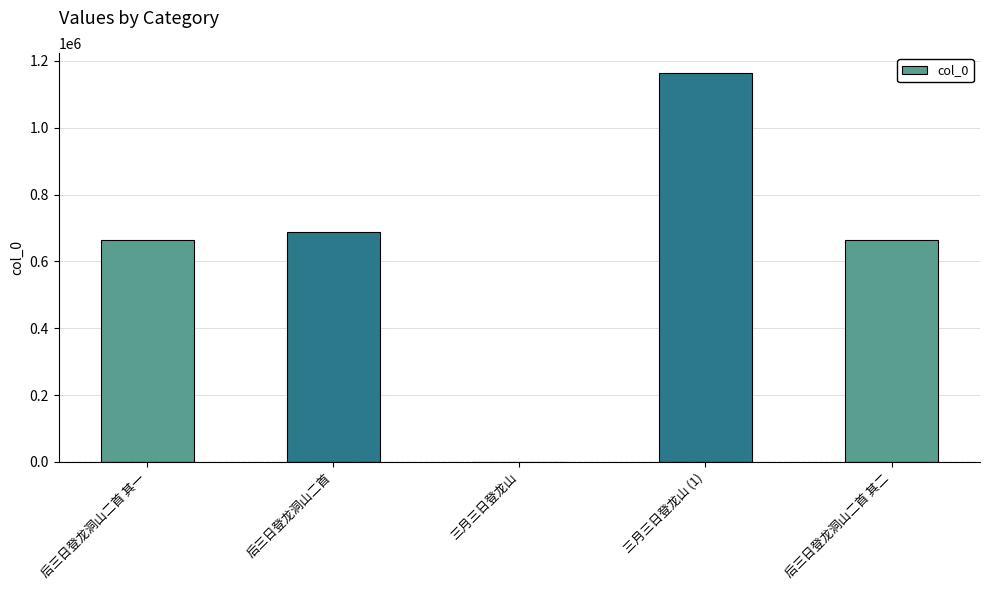

What is the greatest value displayed?

1165024